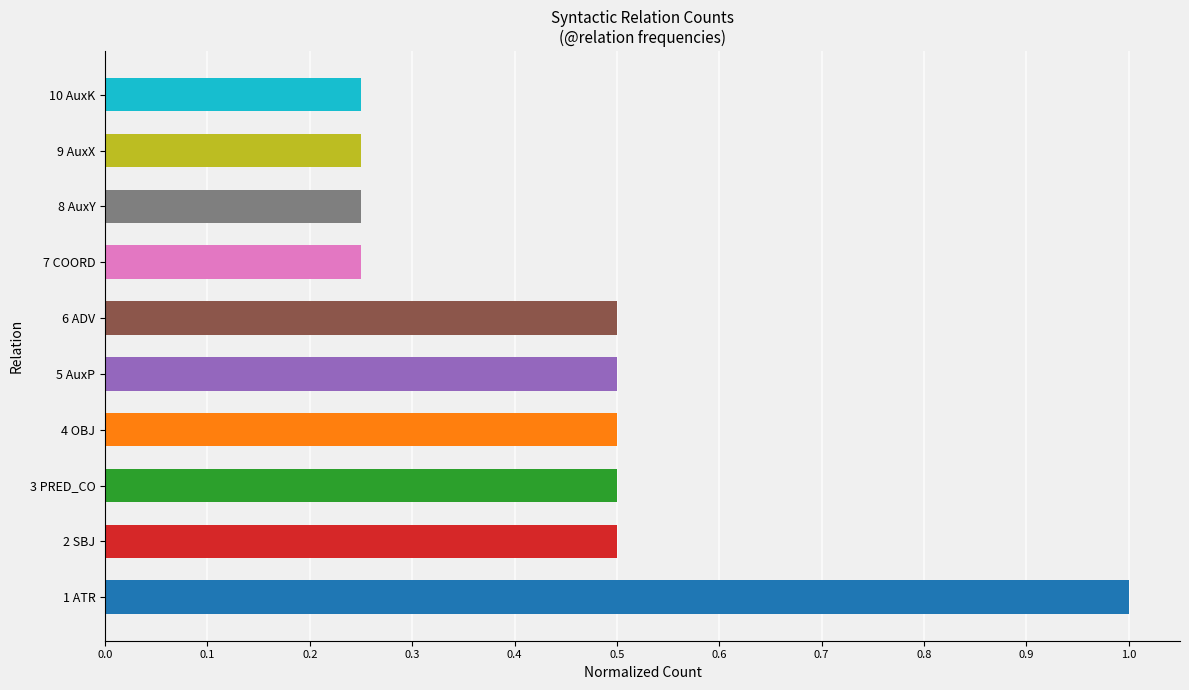

The value at 9 AuxX is 0.4. True or false?

False